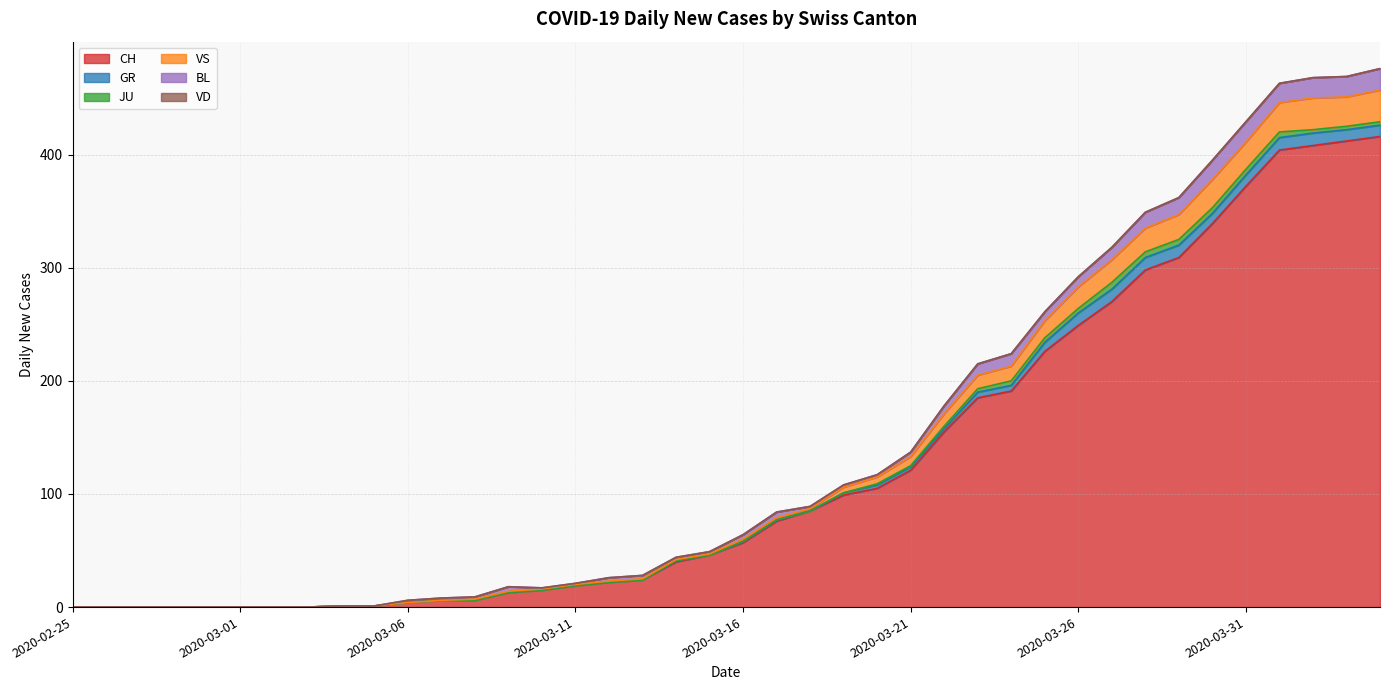

Reading right to left, list all the values displayed in this chart.

CH: 416	412	408	404	372	339	309	298	270	249	226	191	185	155	121	105	99	85	76	57	46	40	24	22	19	15	13	6	6	4	1	1	0	0	0	0	0	0	0	0
GR: 10	10	11	11	10	9	11	11	11	11	8	5	5	3	3	3	2	0	1	1	0	1	0	0	0	0	0	0	0	0	0	0	0	0	0	0	0	0	0	0
JU: 3	3	3	5	5	5	5	5	6	4	4	4	3	2	1	1	0	0	0	0	0	0	0	0	0	0	0	0	0	0	0	0	0	0	0	0	0	0	0	0
VS: 28	26	28	26	24	25	22	21	20	19	15	13	12	11	8	6	5	2	2	2	1	1	1	1	1	1	1	1	0	0	0	0	0	0	0	0	0	0	0	0
BL: 19	18	18	17	18	17	15	14	11	9	8	11	10	7	4	2	2	2	5	4	2	2	3	3	1	1	4	2	2	2	0	0	0	0	0	0	0	0	0	0
VD: 0	0	0	0	0	0	0	0	0	0	0	0	0	0	0	0	0	0	0	0	0	0	0	0	0	0	0	0	0	0	0	0	0	0	0	0	0	0	0	0